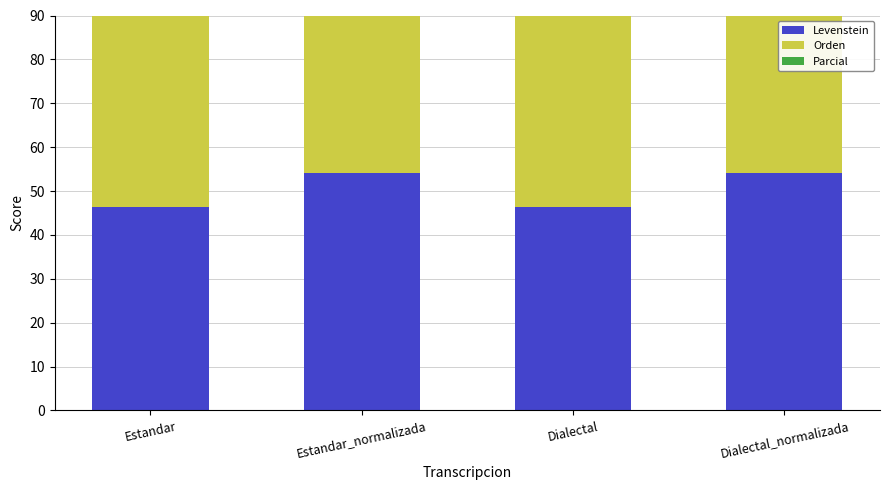

What is the lowest value of the Parcial series?

53.4